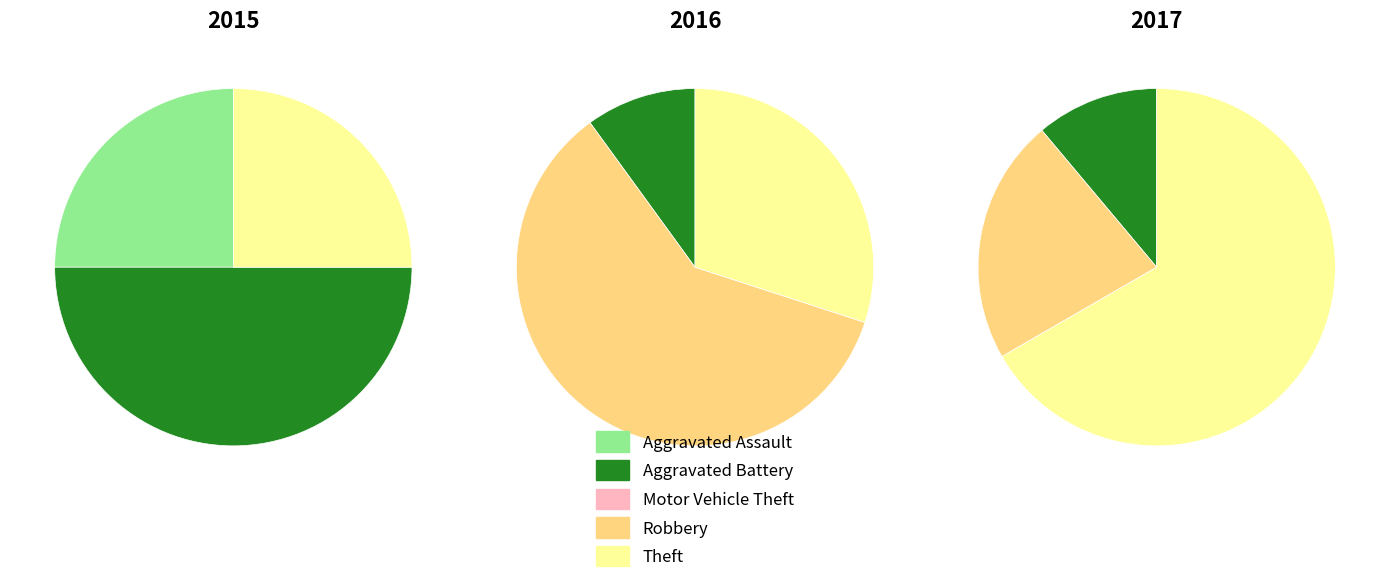

How many slices are in this pie chart?

5